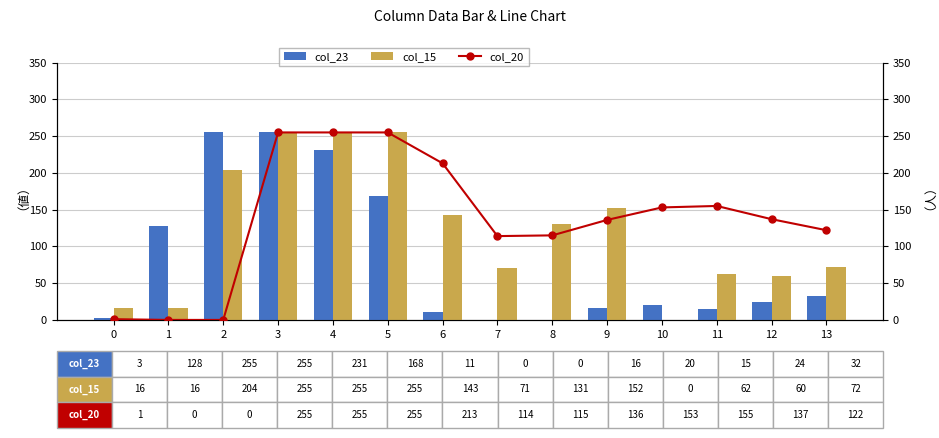

What is the maximum value for col_23?

255